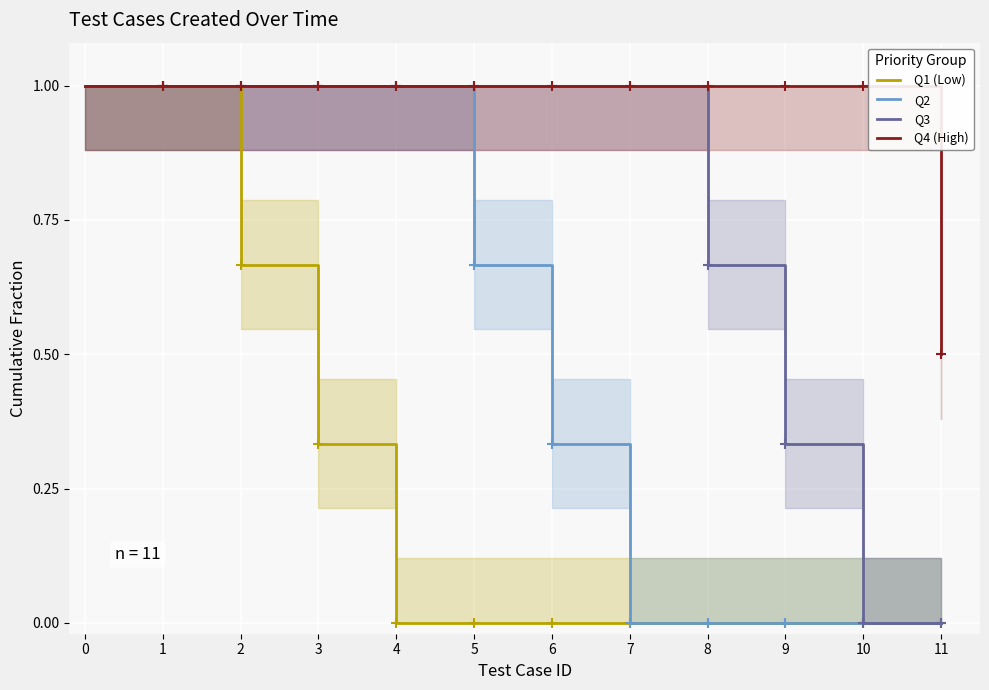

The Q1 (Low) series shows 0.0 at 9. True or false?

True